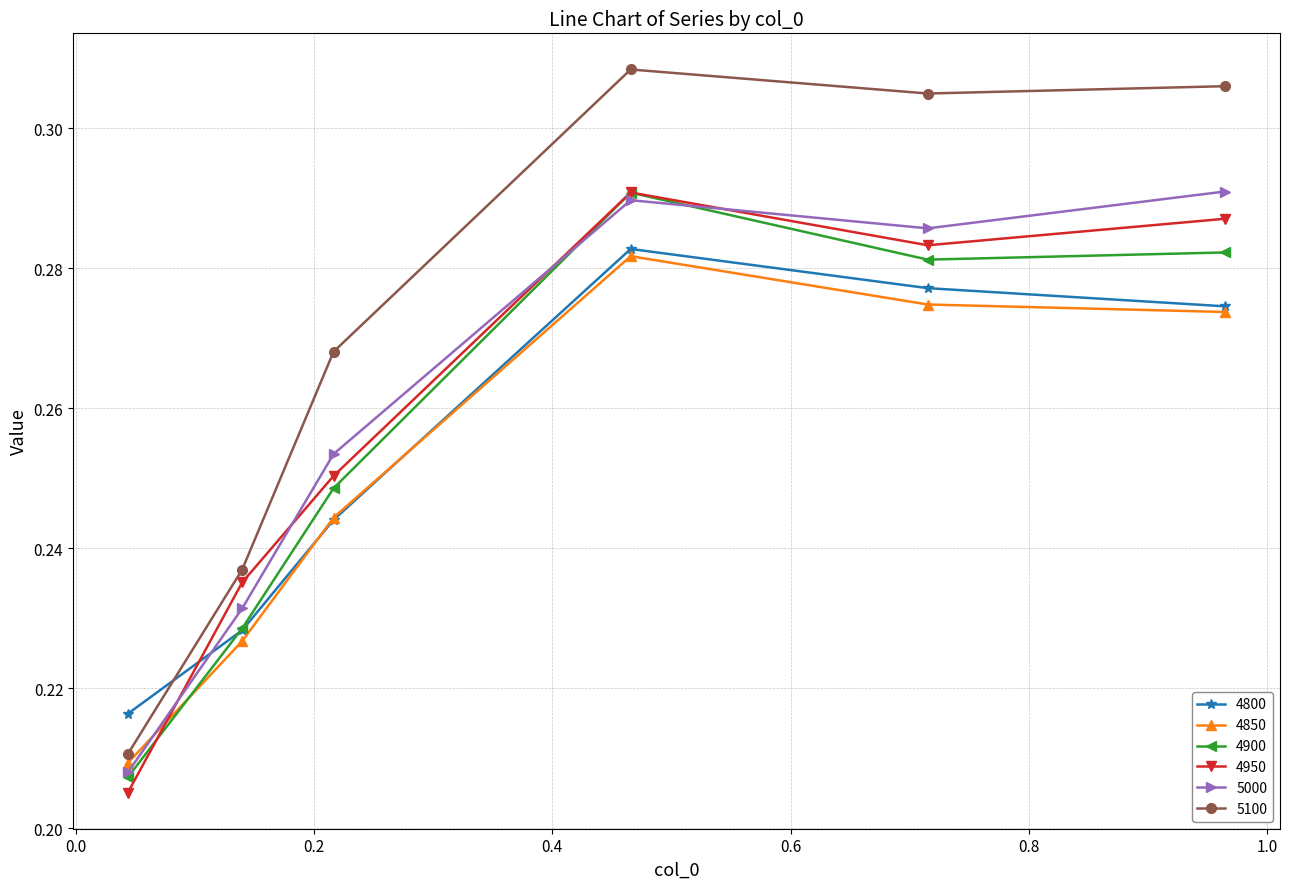

How many times do 5000 and 4800 cross each other?

1